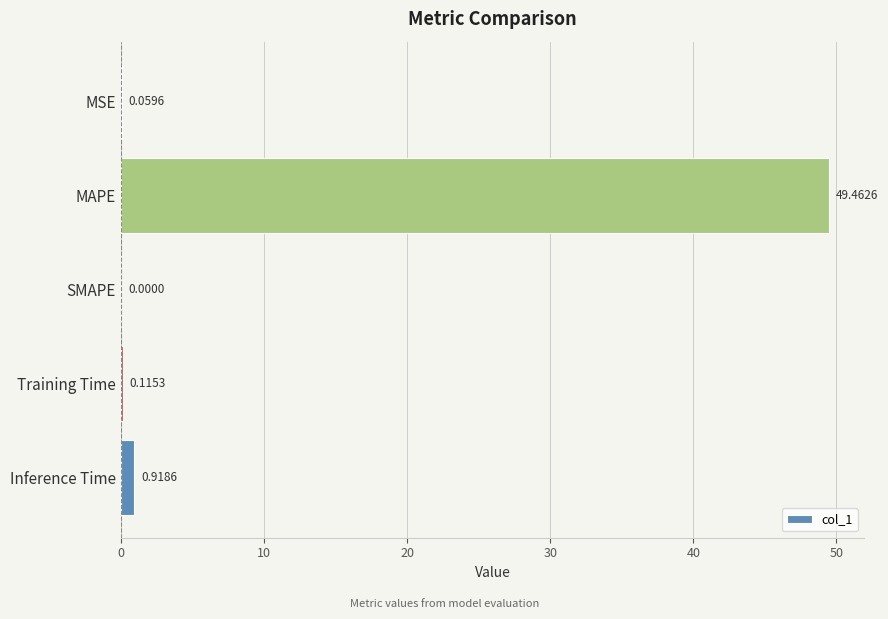

What is the sum of all values?

50.6